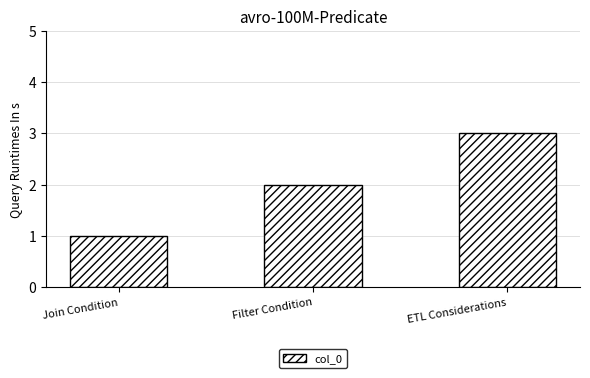

What is the smallest value displayed?

1